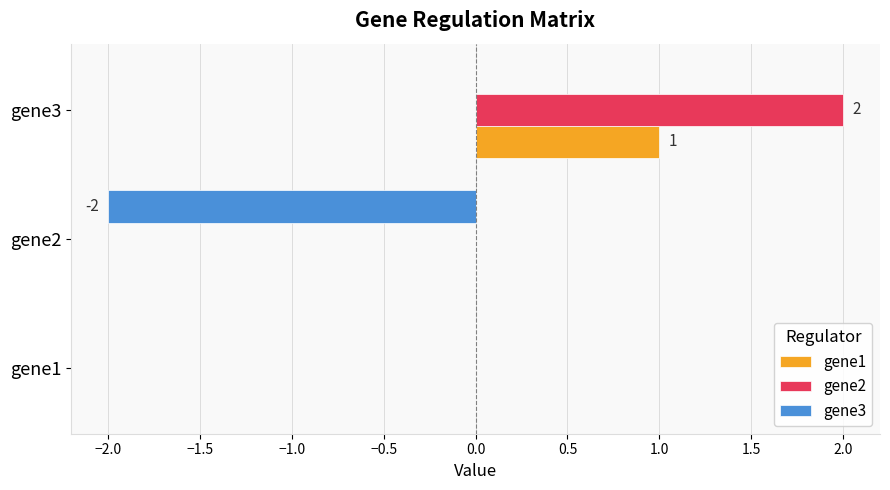

Which category has the highest value in the gene2 series?

gene3